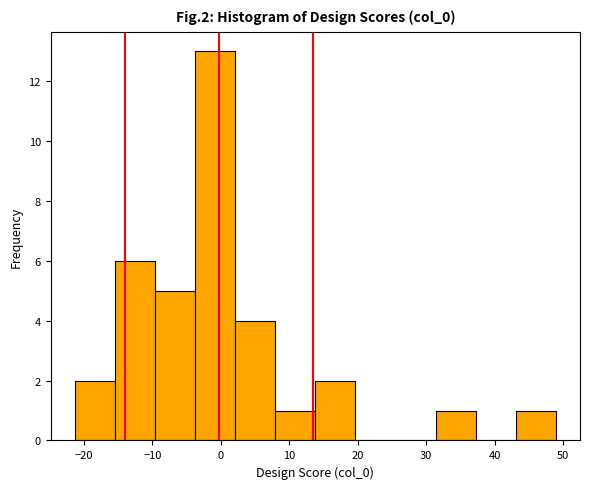

Which range on the x-axis has the tallest bar?

-4 to 2